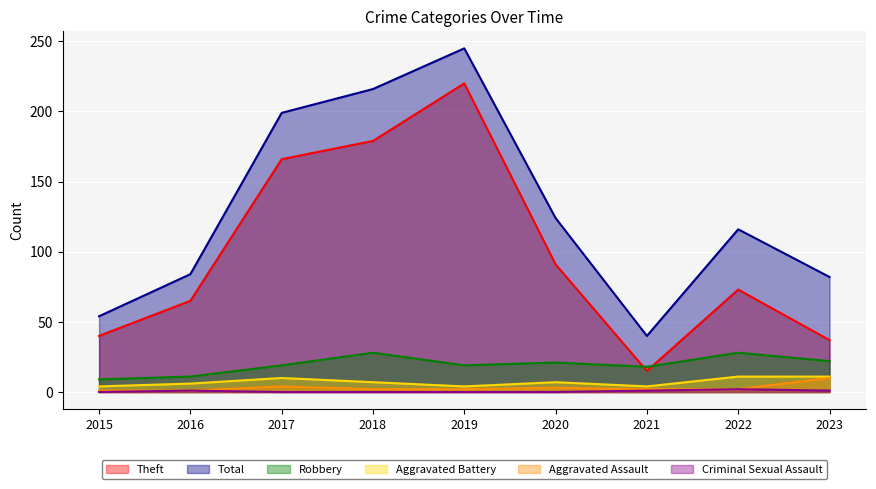

At which label does Aggravated Assault first exceed 2?

2017